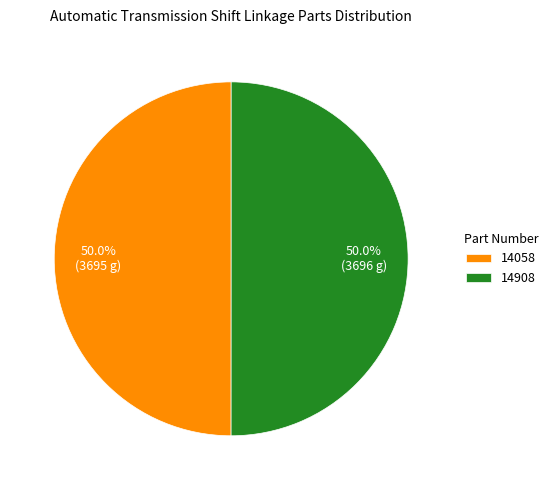

What portion of the pie excludes 14058?

50.0%